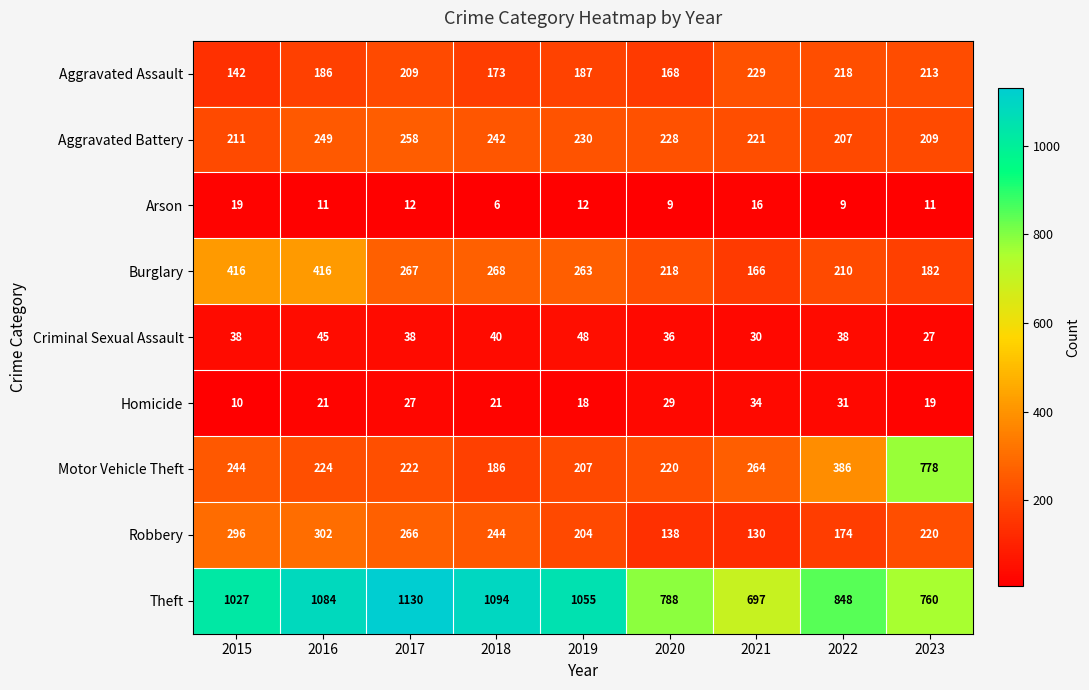

Which series has the widest spread of values?

Motor Vehicle Theft